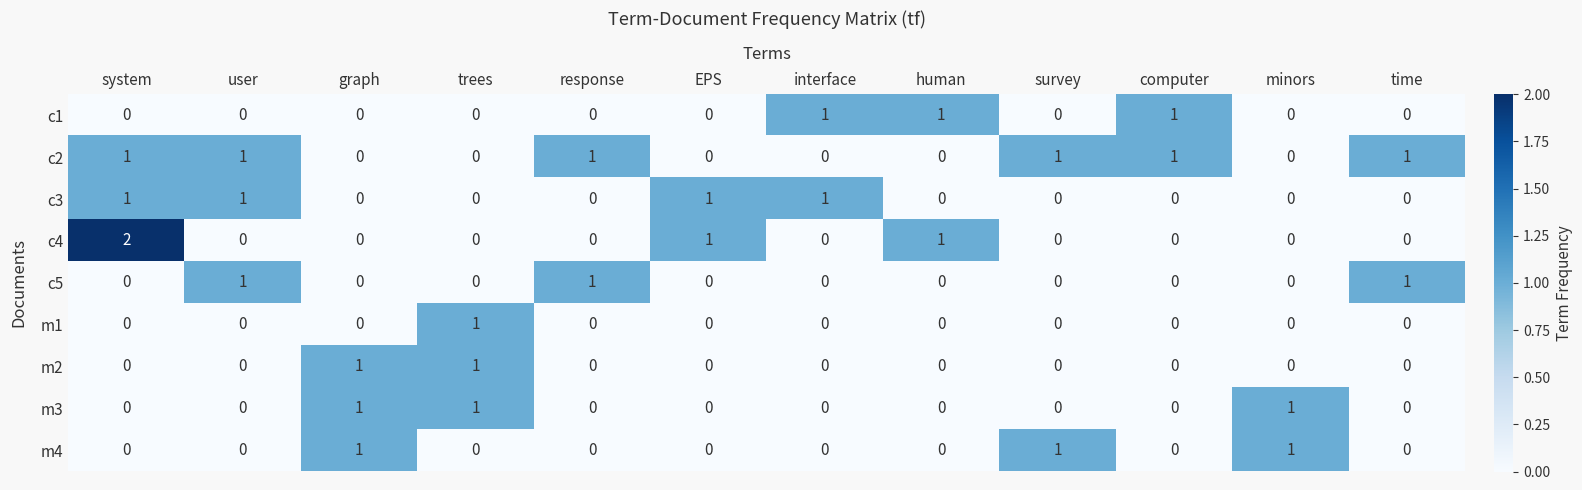

The value of c2 at graph is 0. True or false?

True